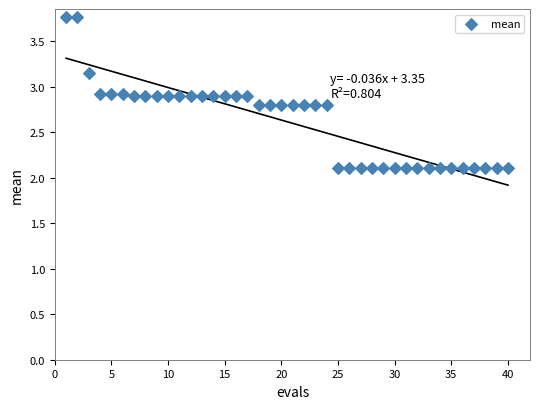

What is the range of X values (max minus min)?

39.0